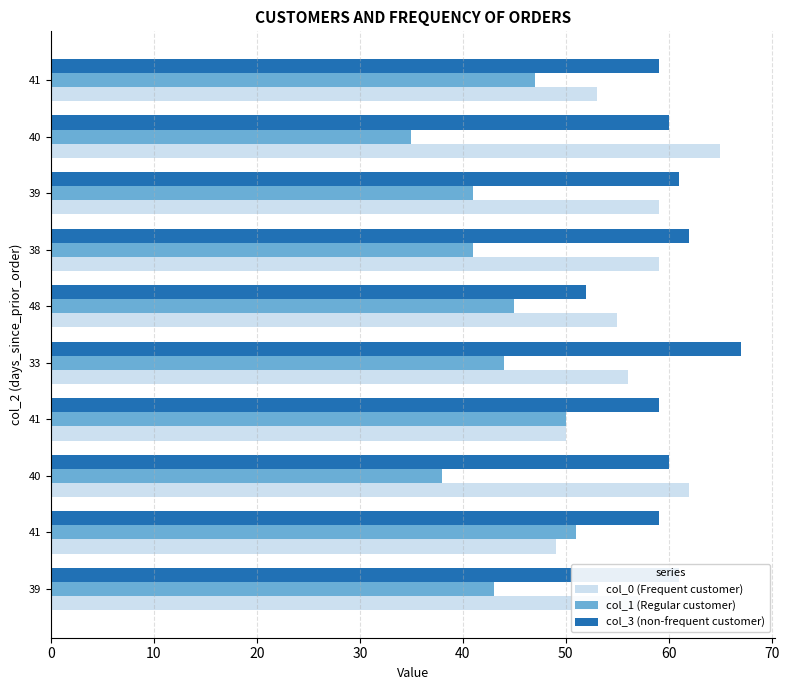

Count the number of data series in this chart.

3